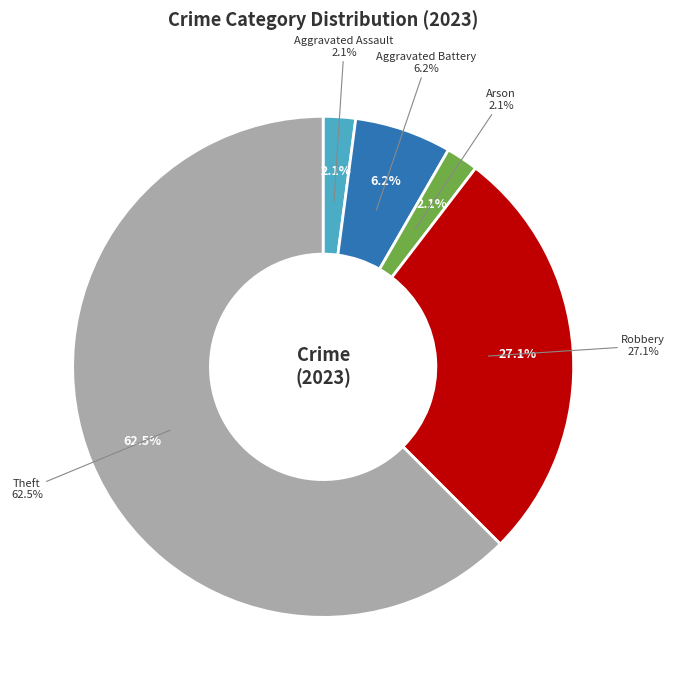

To the nearest percent, what is the difference between the Aggravated Battery and Robbery slice percentages?

21%